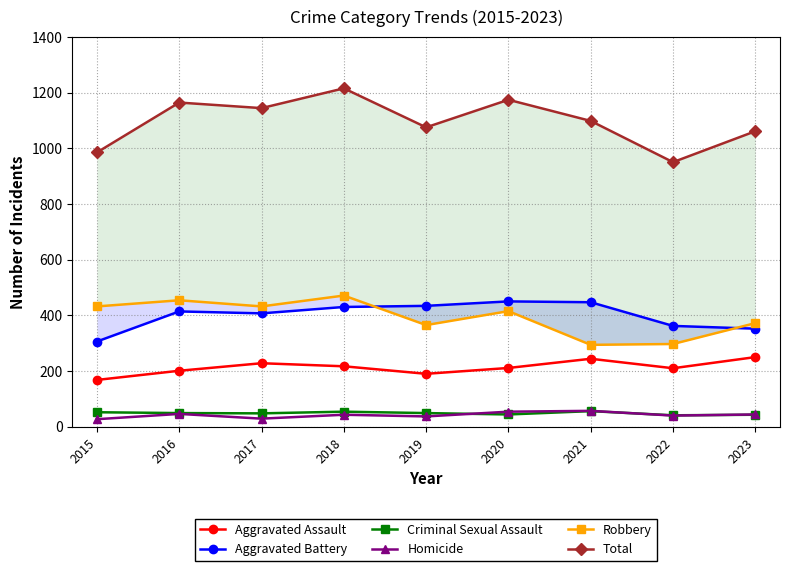

Between 2023 and 2016, which is larger?

2023